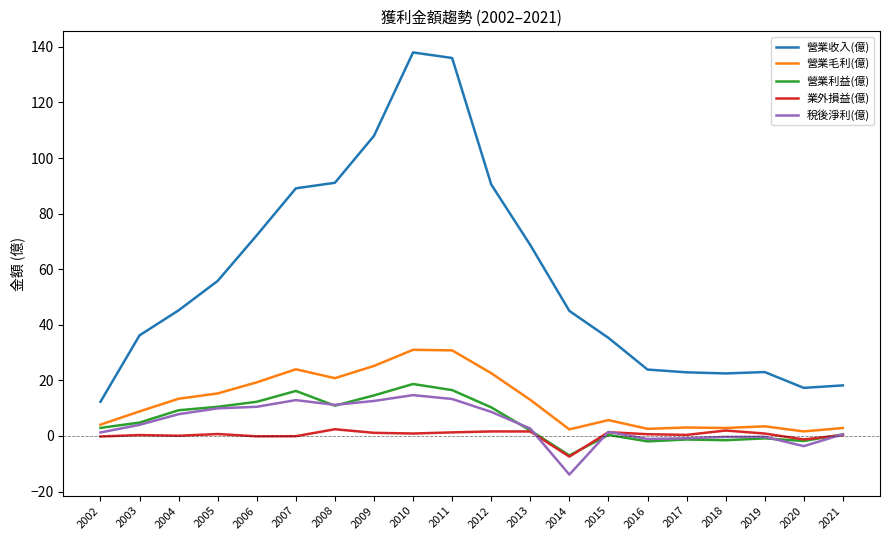

Which series changed the most between 2005 and 2014?

稅後淨利(億)